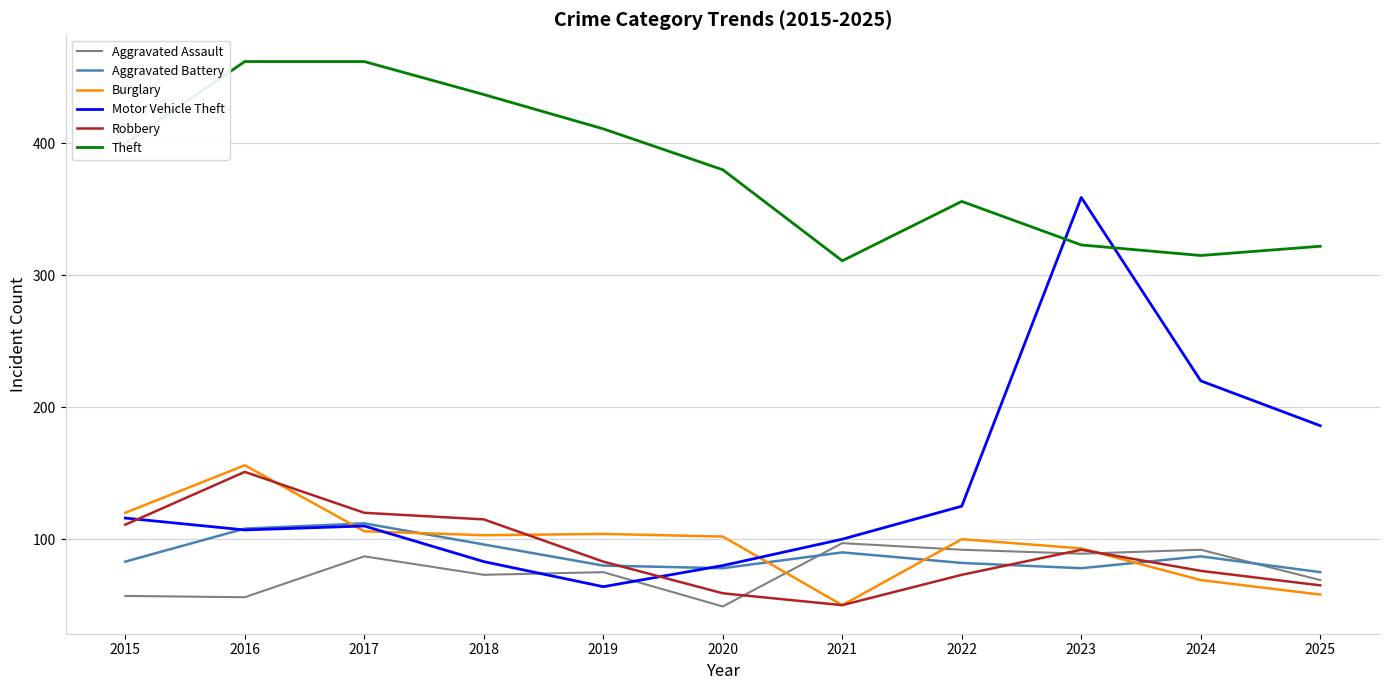

In Robbery, how many points are higher than both neighbors (excluding endpoints)?

2